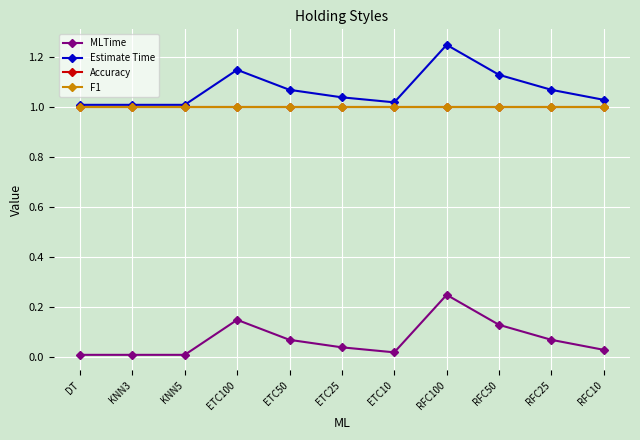

What is the difference between the MLTime values at DT and ETC50?

0.1